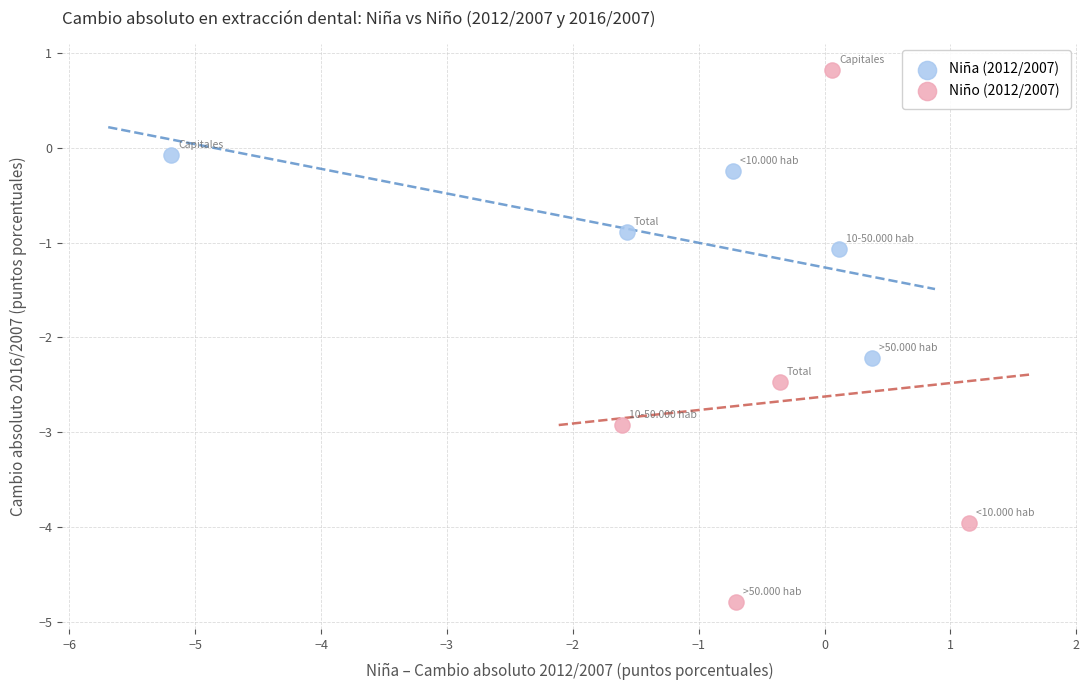

Which series reaches the maximum Y coordinate?

Niño (2012/2007)